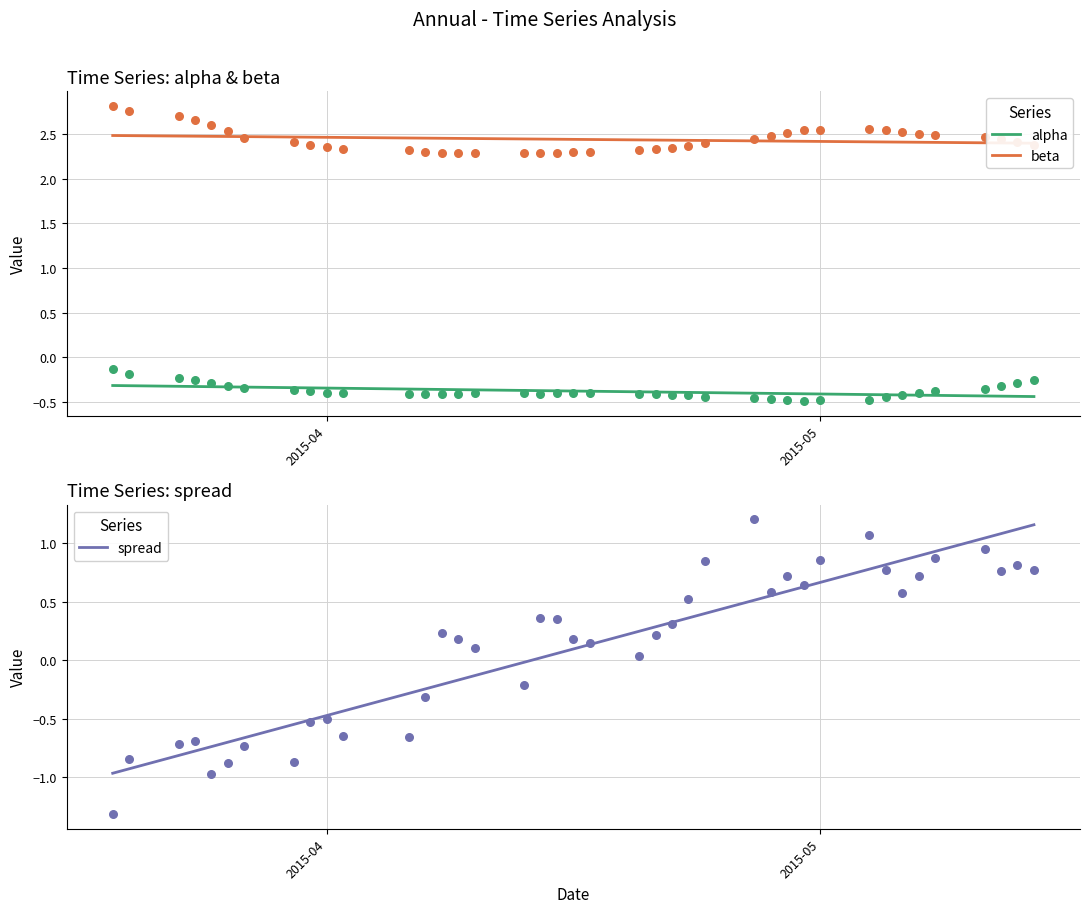

Which series contains the lowest Y value?

spread